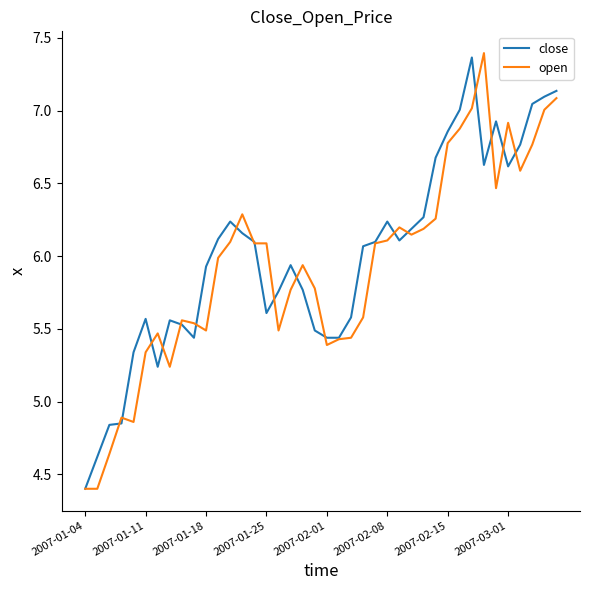

What is the difference between the second highest and second lowest values in the open series?

2.7